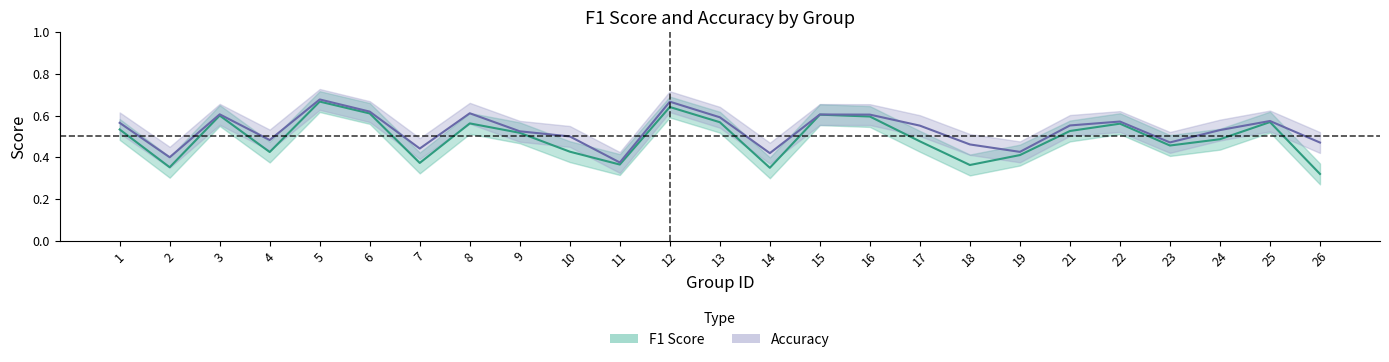

Where is the first local maximum for f1?

3